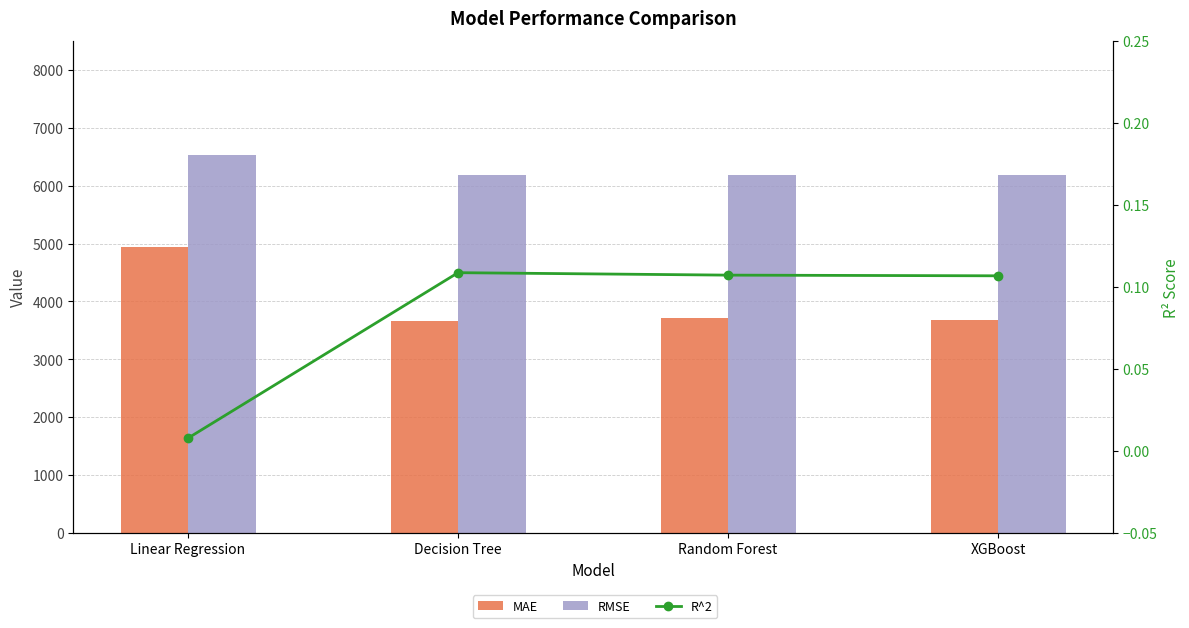

What is the label of the 3rd bar from the left?

Random Forest